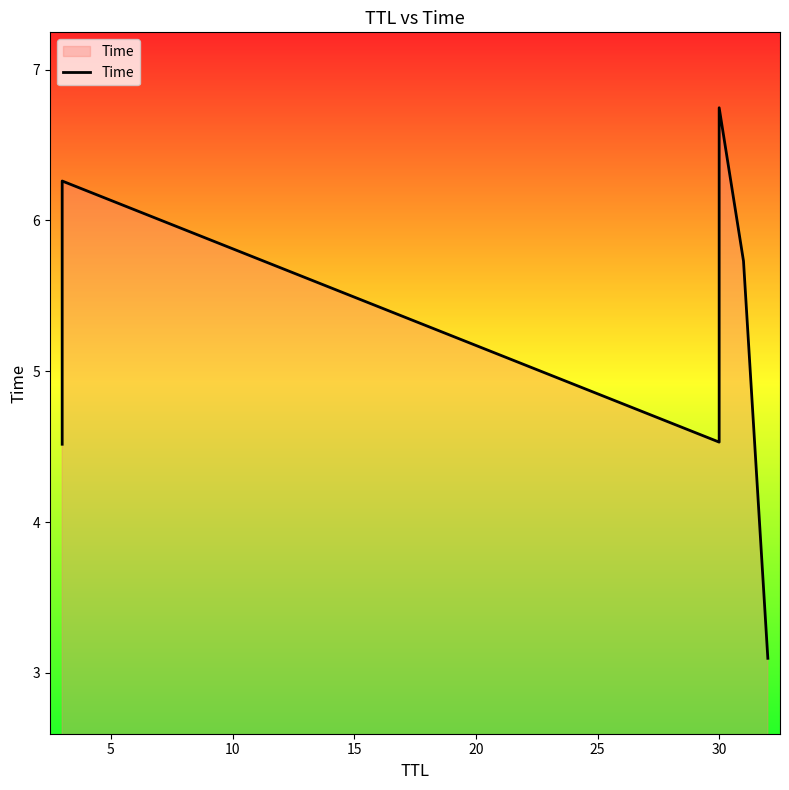

What is the sum of the values at 5 and 20?

12.0